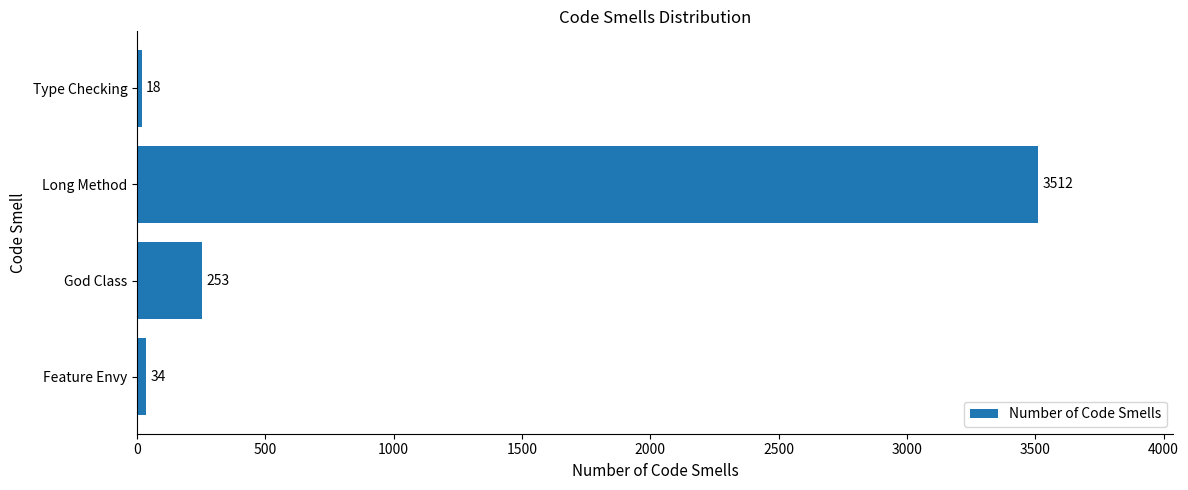

The chart shows a value of 3512 at Long Method. True or false?

True